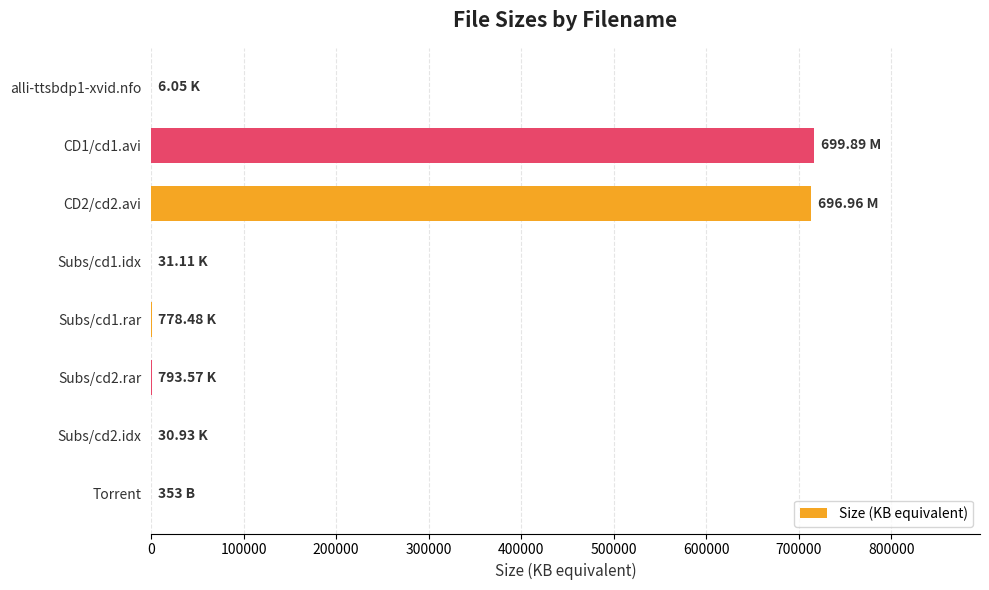

What is the sum of all values?

1432014.9